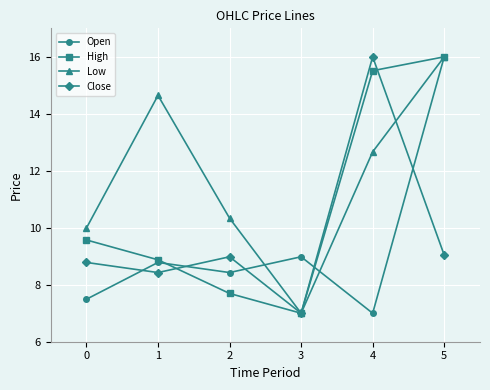

The Low series shows 21.7 at 3. True or false?

False